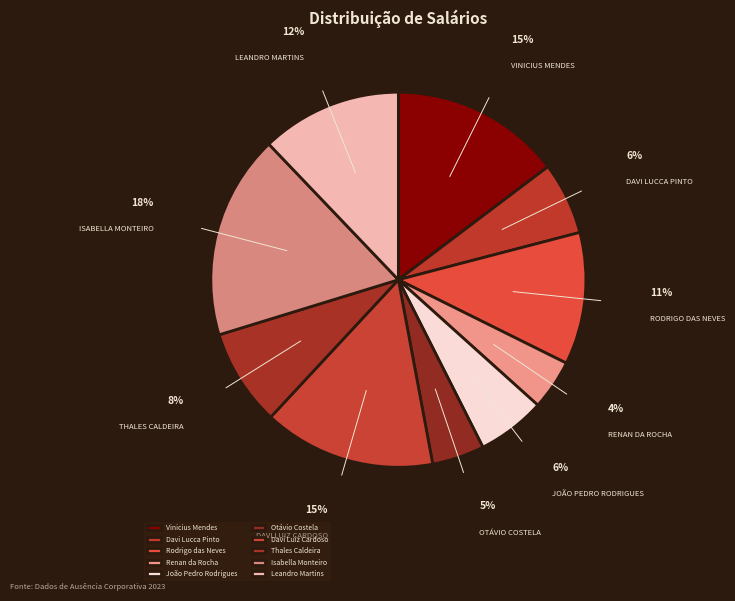

To the nearest percent, what is the difference between the Rodrigo das Neves and Davi Lucca Pinto slice percentages?

5%